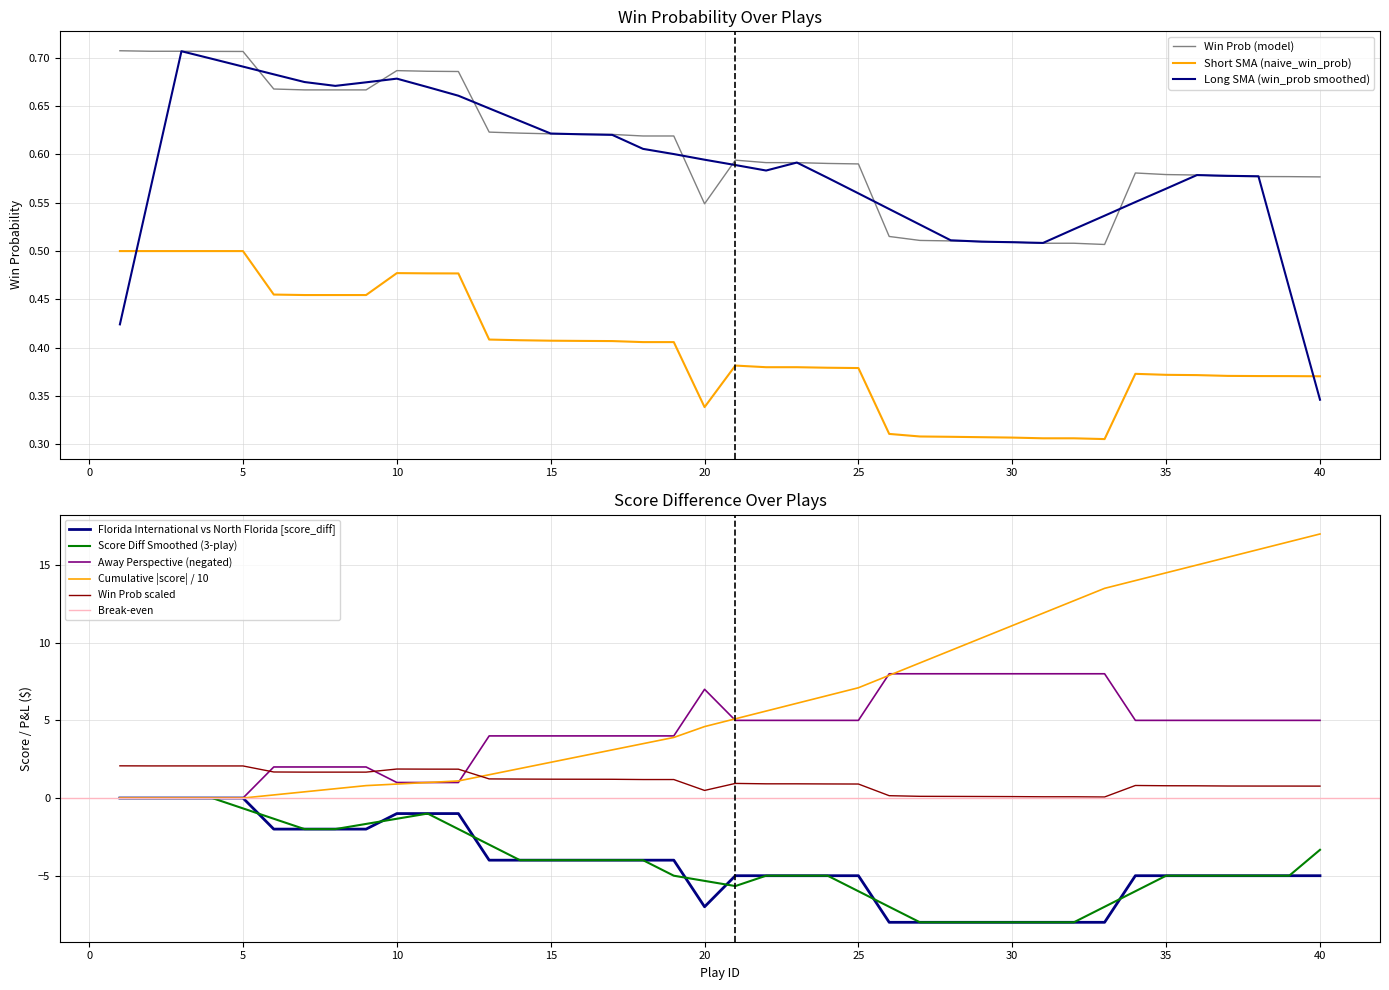

At which label does win_prob reach its minimum?

33